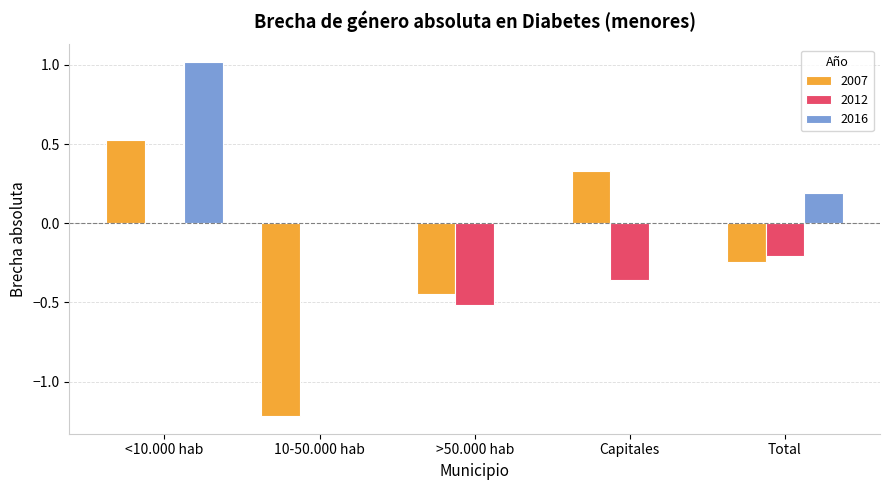

At which category is the sum across all series the highest?

<10.000 hab